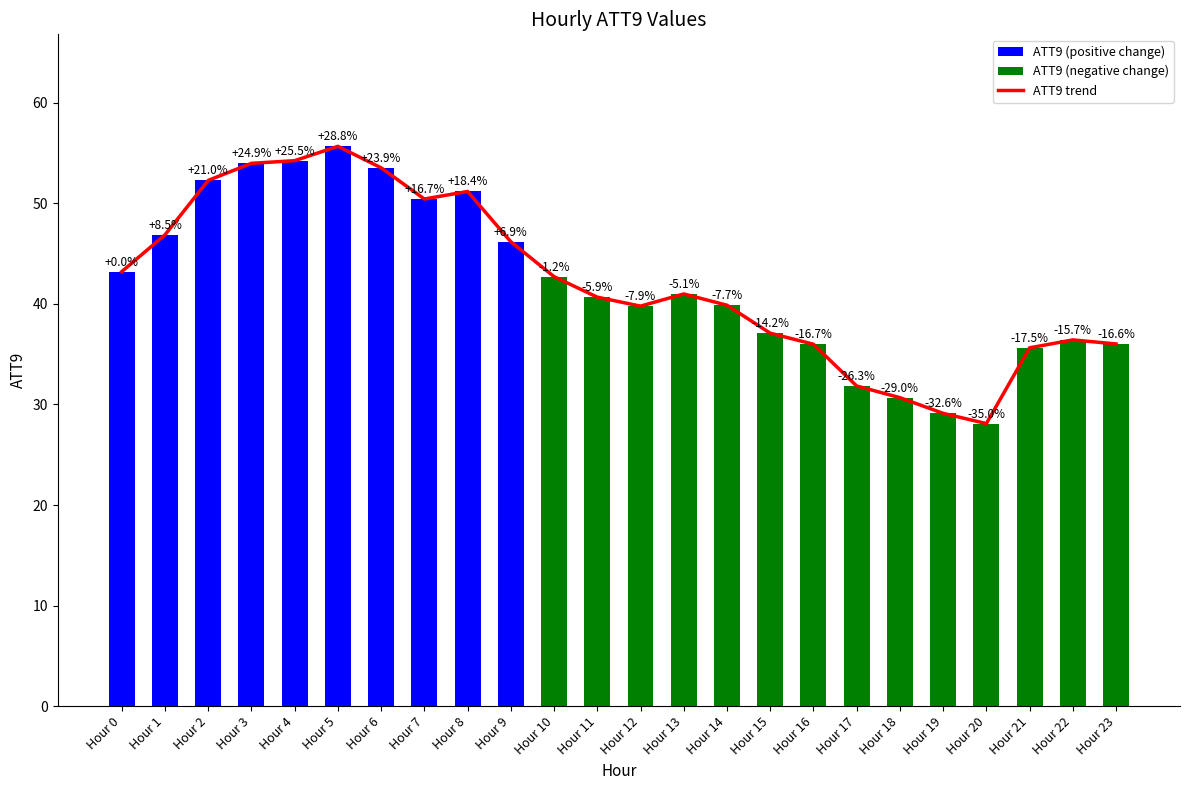

Are the bars horizontal?

No